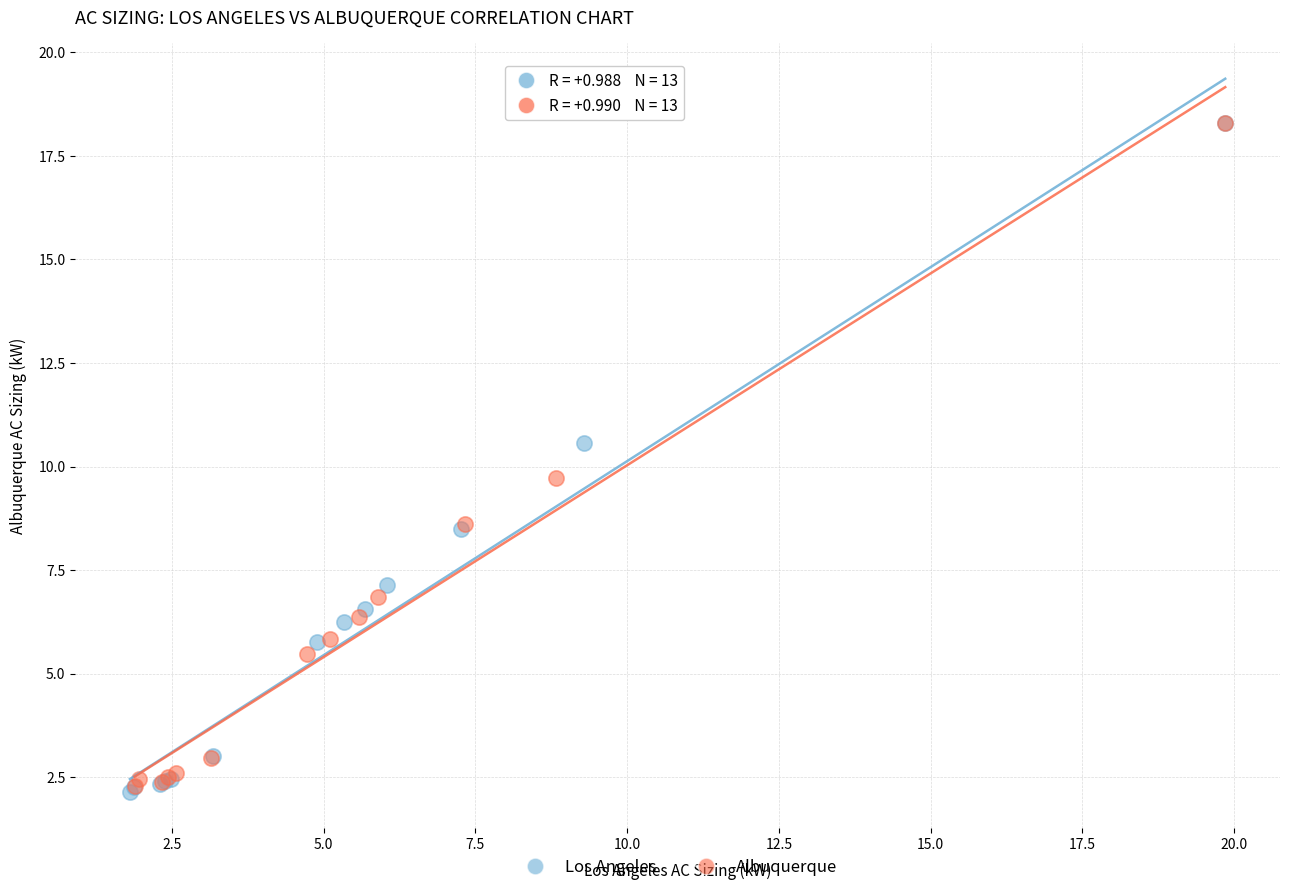

Which series has the largest Y range (max minus min)?

Los Angeles